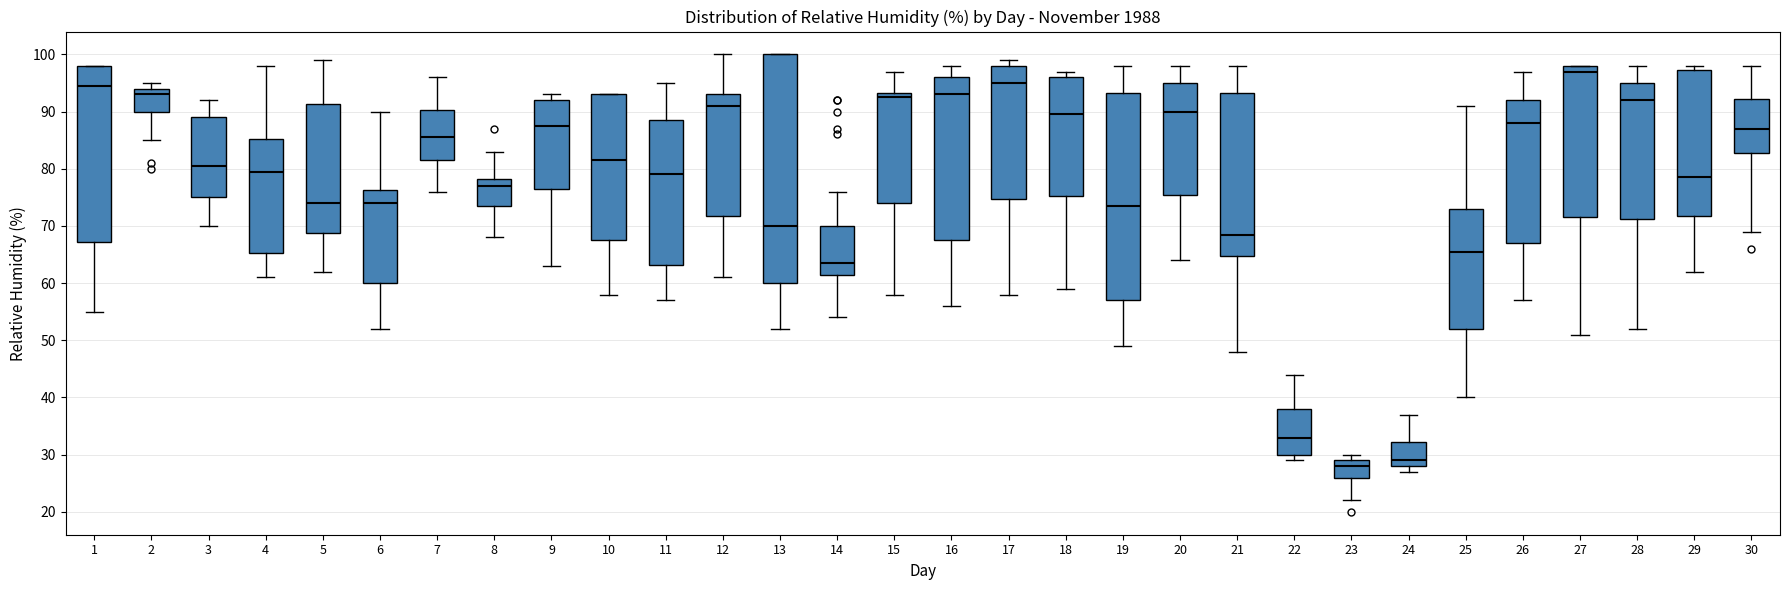

Reading left to right, transcribe this box plot: for each box, give where its median line is, the range the box spans, and where its two whiskers end, as read against the y-axis. The values are not printed on the chart, so give them approximately, as read against the axis.

1: median 95, box 67 to 98, whiskers 55 to 98
2: median 93, box 90 to 94, whiskers 85 to 95
3: median 81, box 75 to 89, whiskers 70 to 92
4: median 80, box 65 to 85, whiskers 61 to 98
5: median 74, box 69 to 91, whiskers 62 to 99
6: median 74, box 60 to 76, whiskers 52 to 90
7: median 86, box 82 to 90, whiskers 76 to 96
8: median 77, box 74 to 78, whiskers 68 to 83
9: median 88, box 77 to 92, whiskers 63 to 93
10: median 82, box 68 to 93, whiskers 58 to 93
11: median 79, box 63 to 89, whiskers 57 to 95
12: median 91, box 72 to 93, whiskers 61 to 100
13: median 70, box 60 to 100, whiskers 52 to 100
14: median 64, box 62 to 70, whiskers 54 to 76
15: median 93 (just below the box's upper edge), box 74 to 93, whiskers 58 to 97
16: median 93, box 68 to 96, whiskers 56 to 98
17: median 95, box 75 to 98, whiskers 58 to 99
18: median 90, box 75 to 96, whiskers 59 to 97
19: median 74, box 57 to 93, whiskers 49 to 98
20: median 90, box 76 to 95, whiskers 64 to 98
21: median 69, box 65 to 93, whiskers 48 to 98
22: median 33, box 30 to 38, whiskers 29 to 44
23: median 28, box 26 to 29, whiskers 22 to 30
24: median 29, box 28 to 32, whiskers 27 to 37
25: median 66, box 52 to 73, whiskers 40 to 91
26: median 88, box 67 to 92, whiskers 57 to 97
27: median 97, box 72 to 98, whiskers 51 to 98
28: median 92, box 71 to 95, whiskers 52 to 98
29: median 79, box 72 to 97, whiskers 62 to 98
30: median 87, box 83 to 92, whiskers 69 to 98